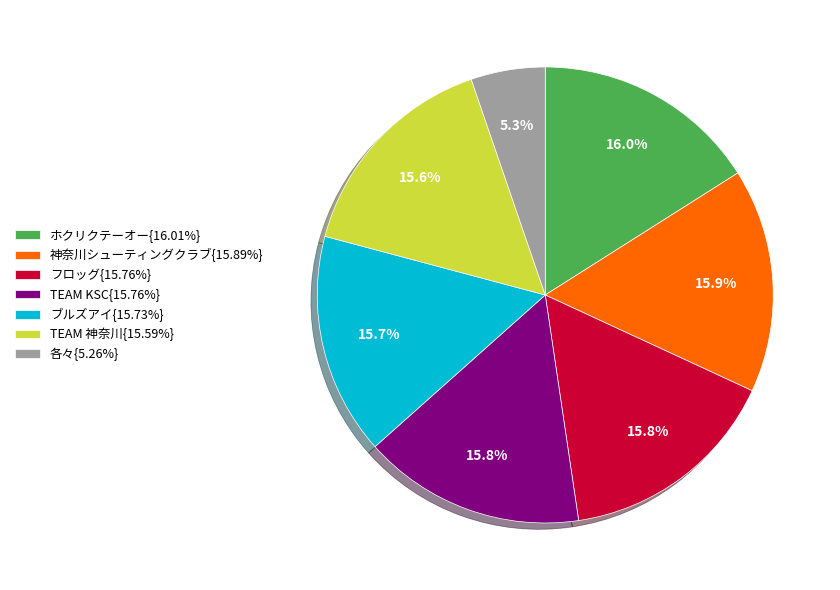

What percentage do TEAM KSC{15.76%} and ホクリクテーオー{16.01%} together represent?

31.8%